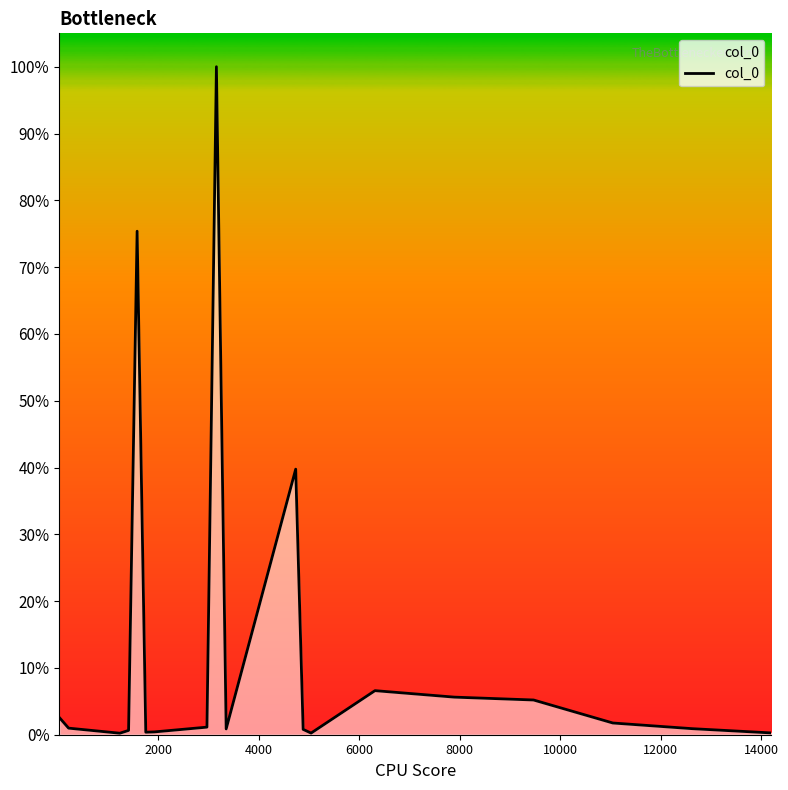

How many interior local valleys (lower than both neighbors) does the data have?

4